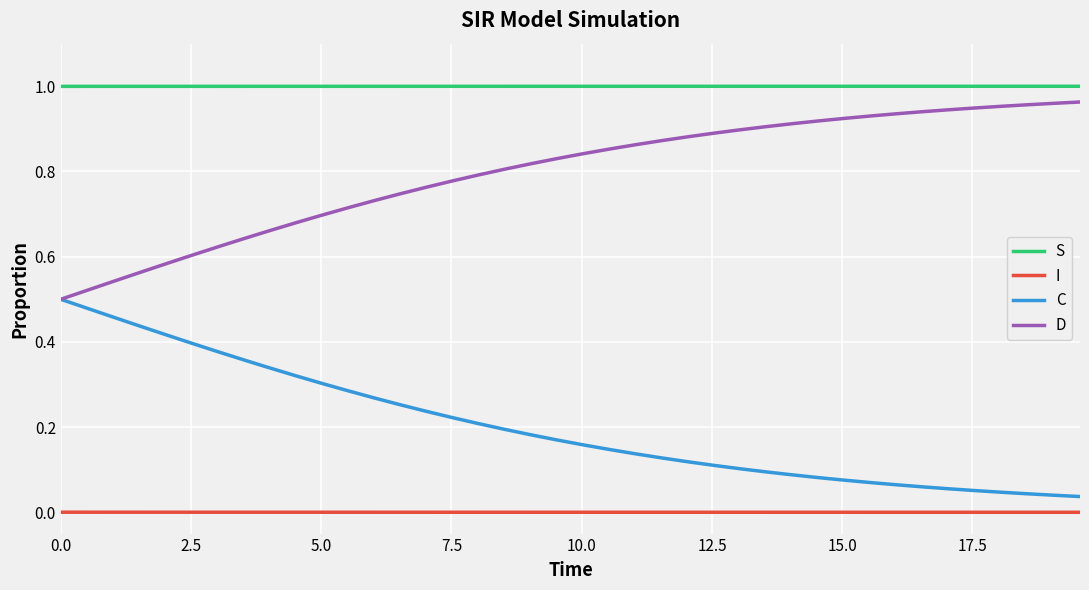

Rank the series by their maximum value, from highest to lowest.

S, D, C, I